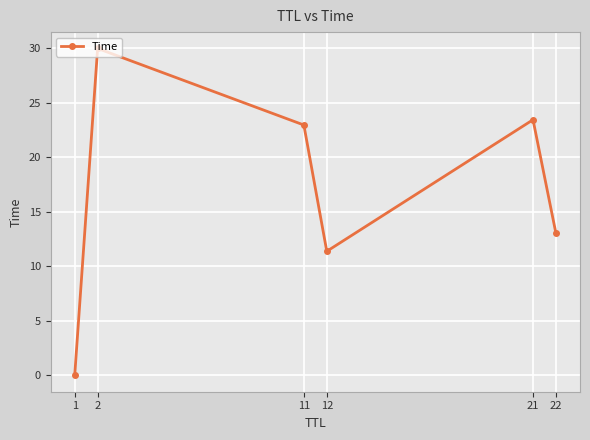

What is the sum of all values?

100.9